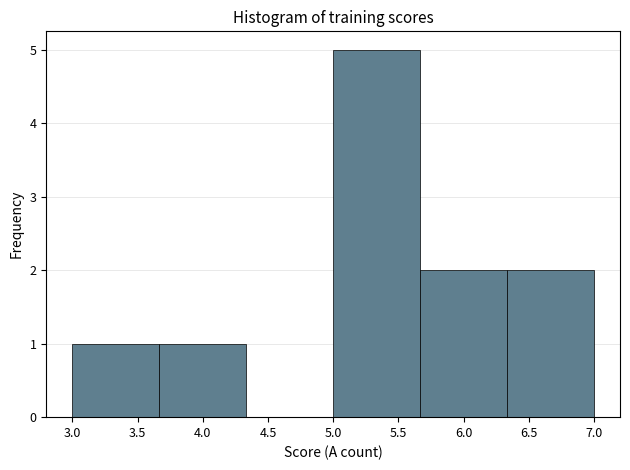

Reading left to right, list every bar in this chart as the range it spans on the x-axis followed by its height. Neither the bar edges nor the heights are printed on the chart, so give them approximately, as read against the axes.

3.00 to 3.65: 1
3.65 to 4.35: 1
4.35 to 5.00: 0
5.00 to 5.65: 5
5.65 to 6.35: 2
6.35 to 7.00: 2